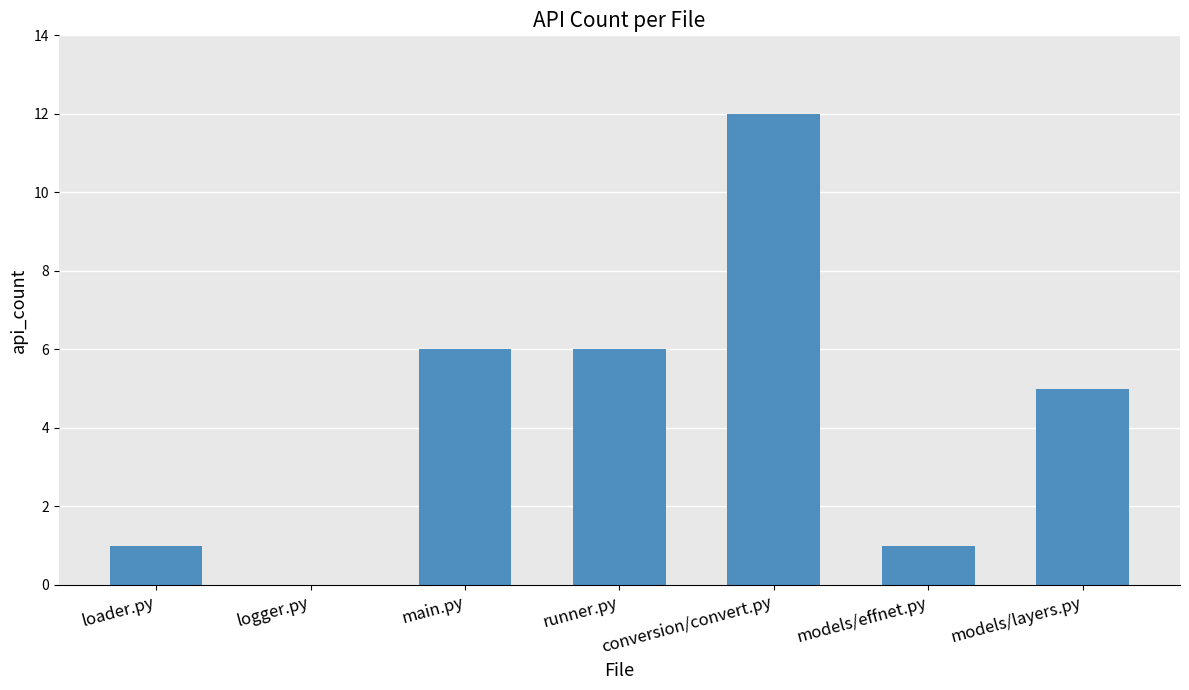

How many distinct data groups are displayed?

1